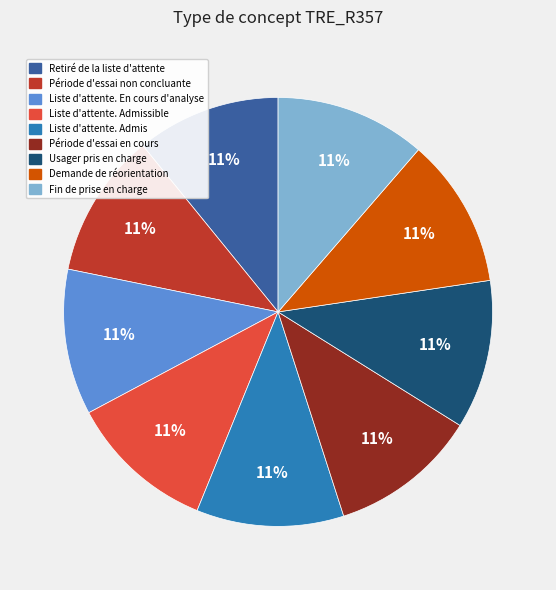

Does Usager pris en charge account for over 50% of the chart?

No